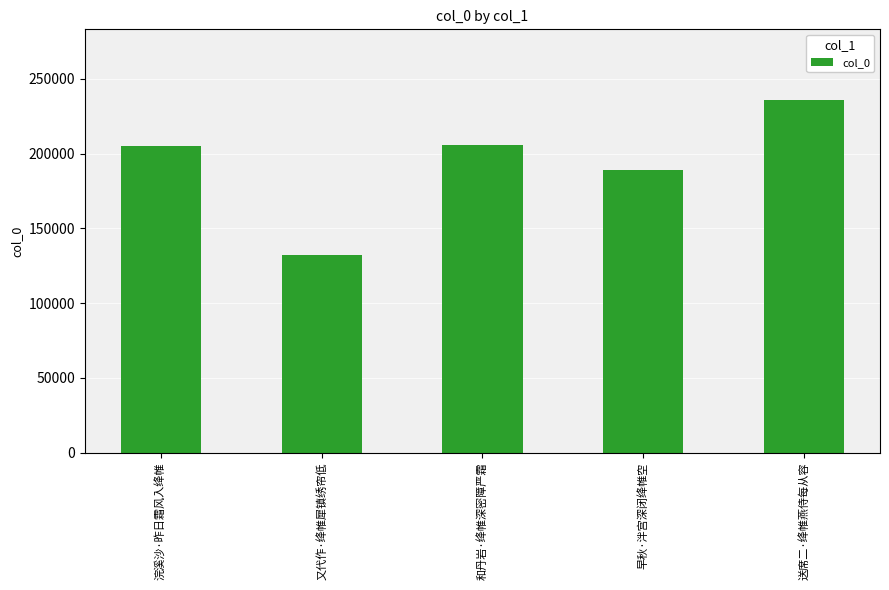

What is the approximate value at 早秋·泮宫深闭绛帷空, to the nearest 50?

188750